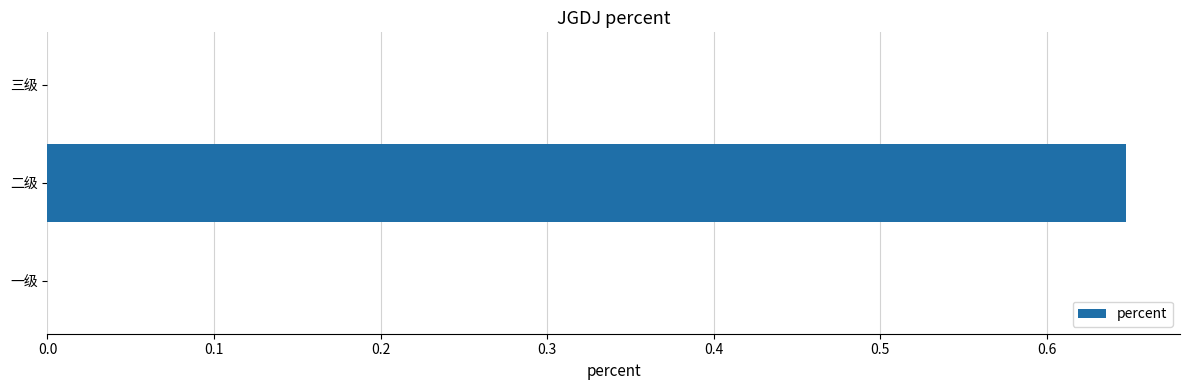

The chart shows a value of 0.0 at 一级. True or false?

True